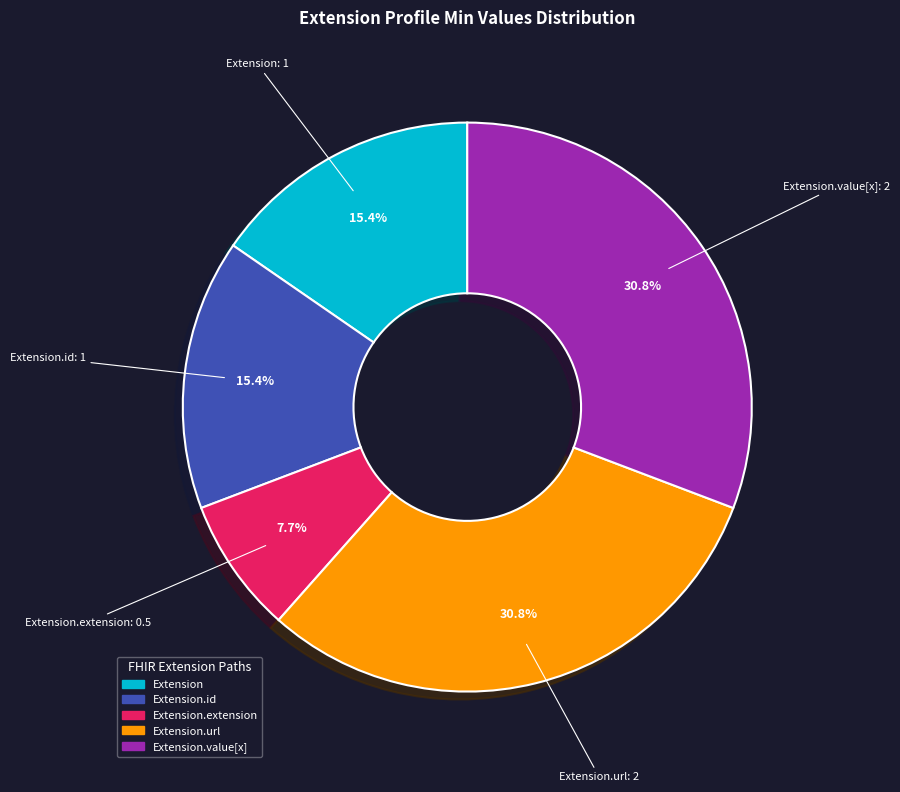

To the nearest percent, what is the average slice percentage?

20%